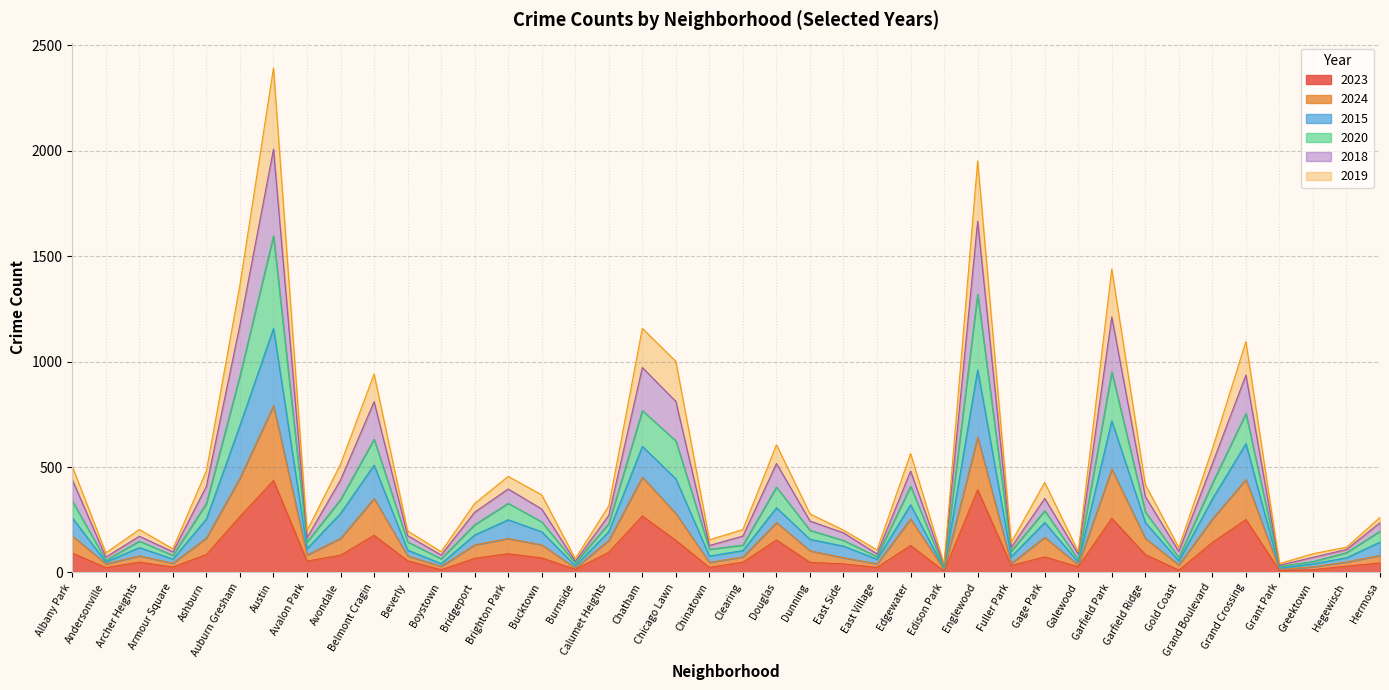

At which category is the sum across all series the highest?

Austin